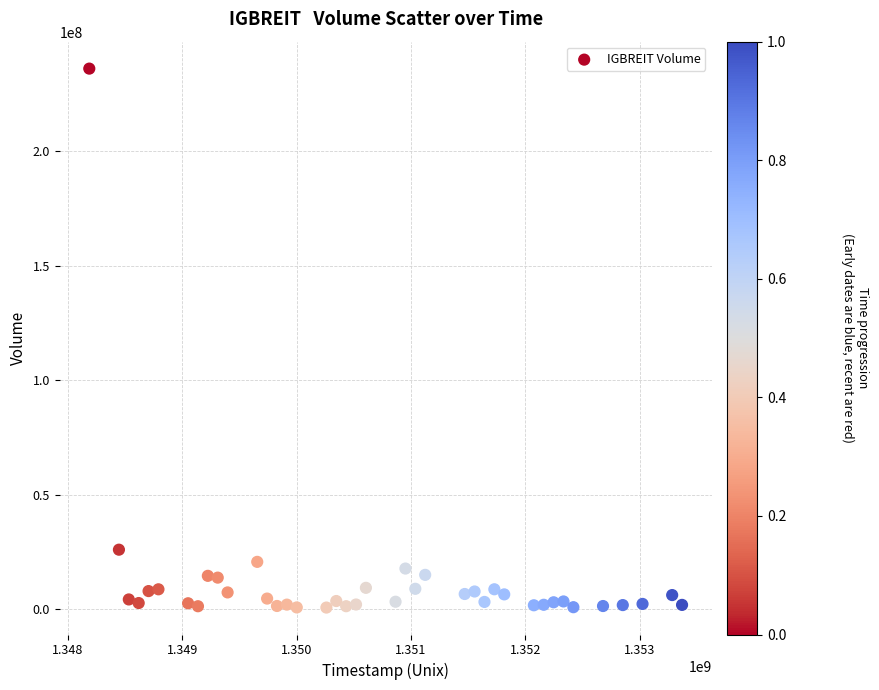

What is the range of Y values (max minus min)?

235492200